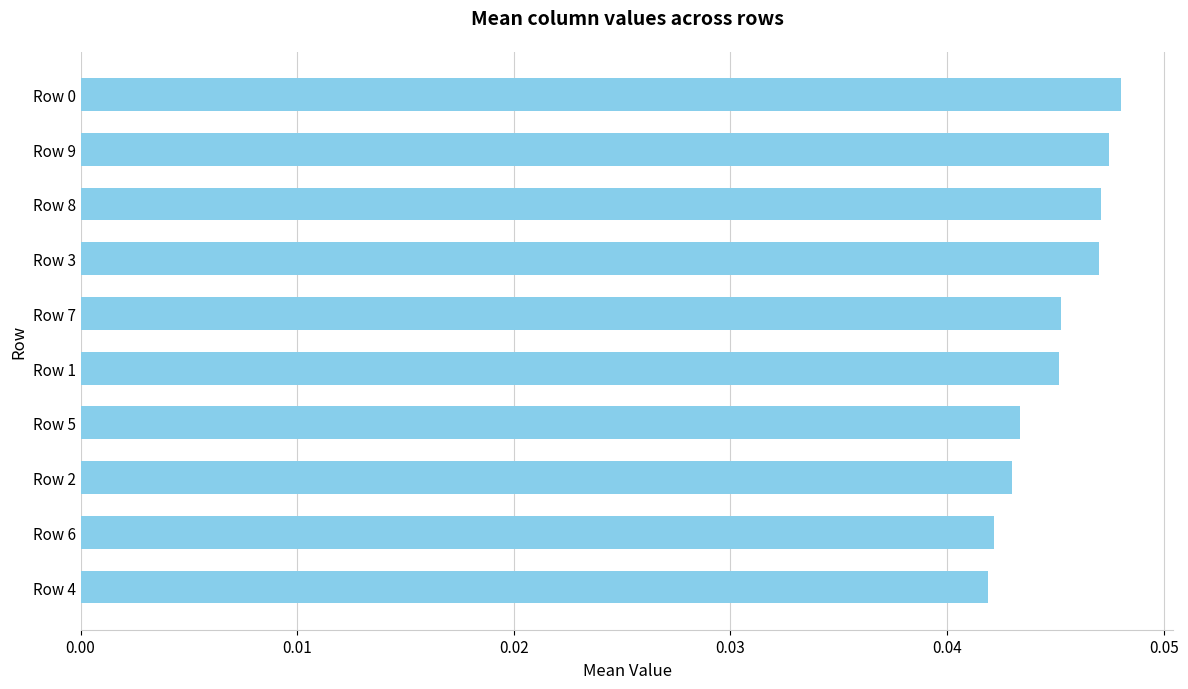

What is the sum of all values?

0.5